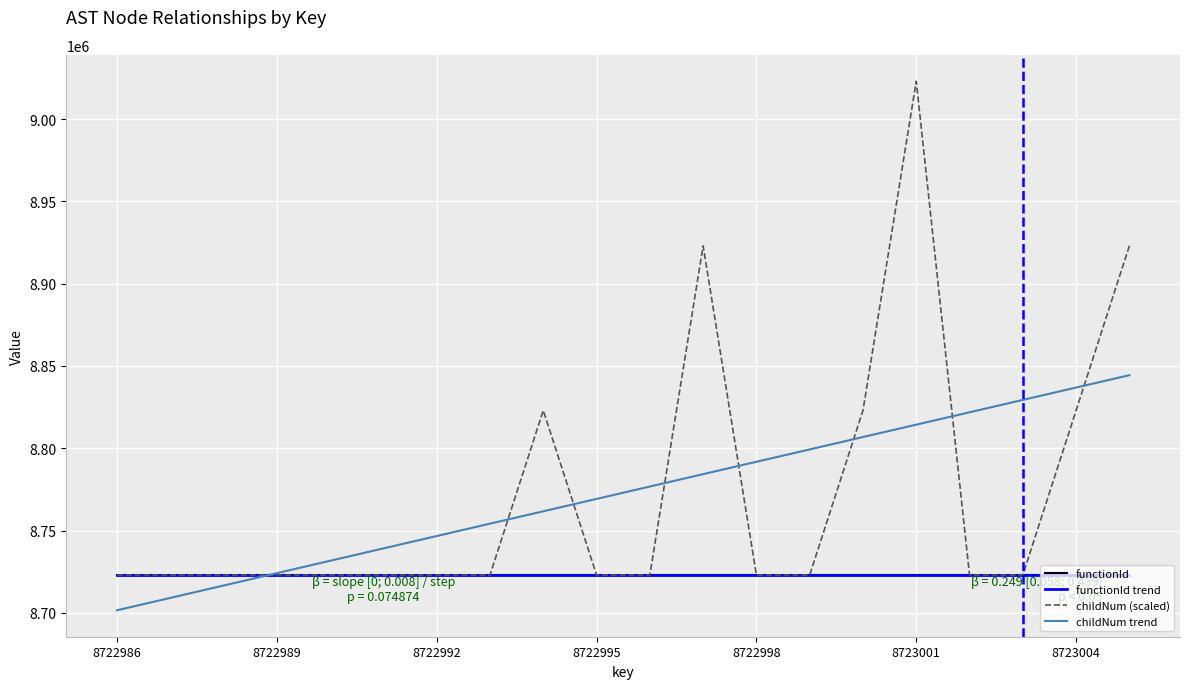

What is the minimum value for functionId?

8722985.0